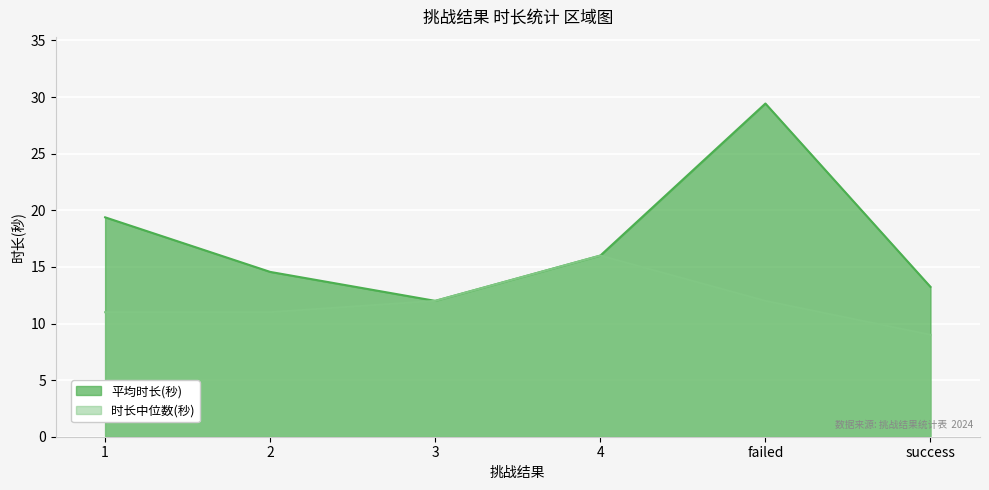

In 平均时长(秒), how many points are lower than both neighbors (excluding endpoints)?

1